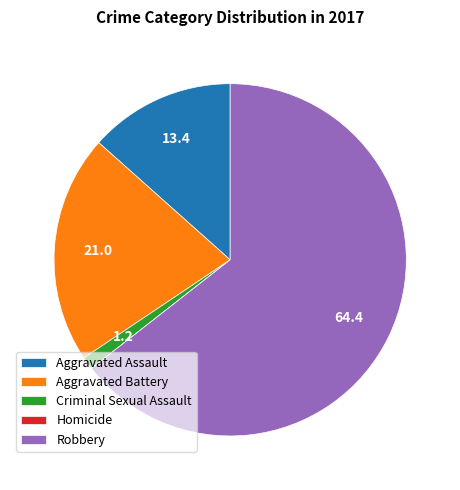

Which slice is the largest?

Robbery